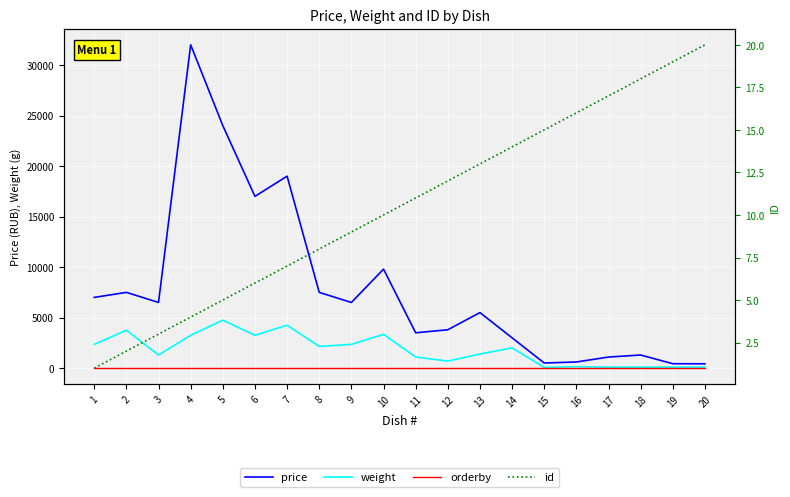

Rank the series by their maximum value, from lowest to highest.

orderby, id, weight, price